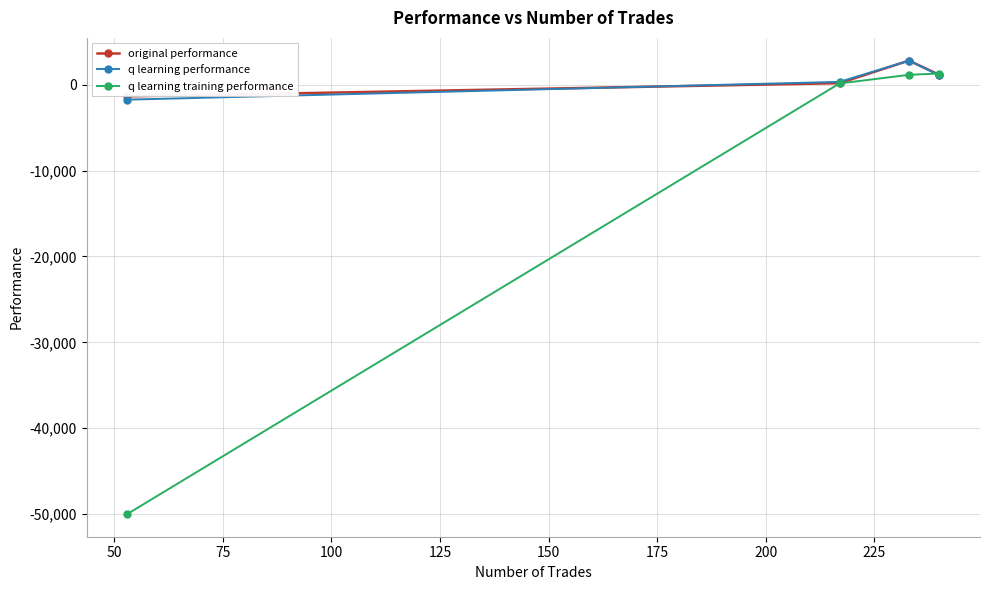

Which series has the largest range (max minus min)?

q learning training performance